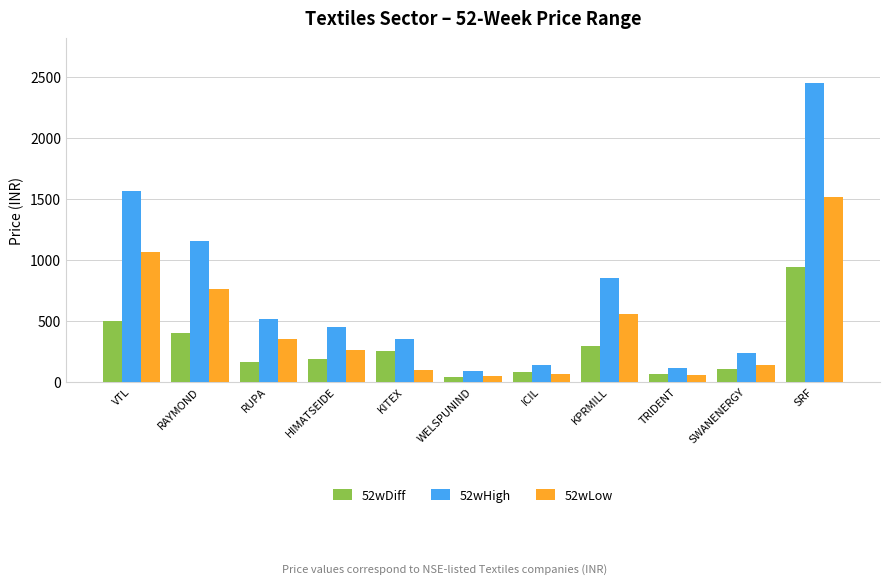

Between KPRMILL and TRIDENT, which series saw the biggest shift?

52wHigh